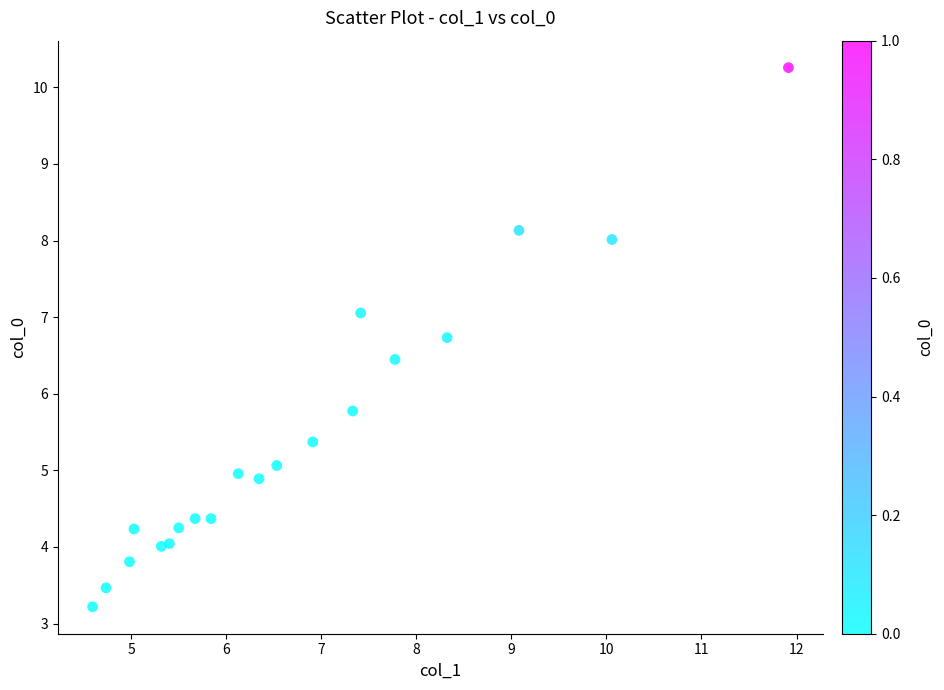

What Y value in the scatter plot is closest to 6?

5.8